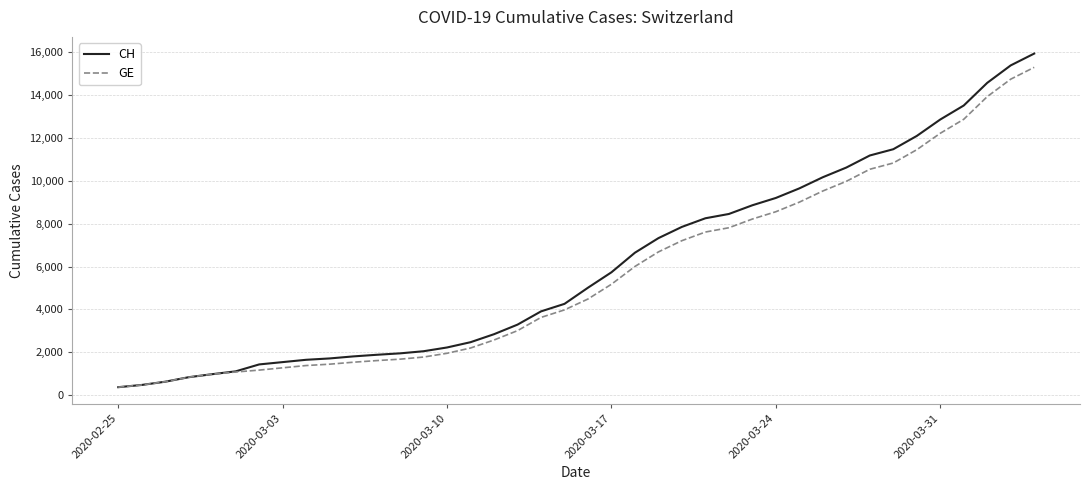

What is the greatest value displayed?

15926